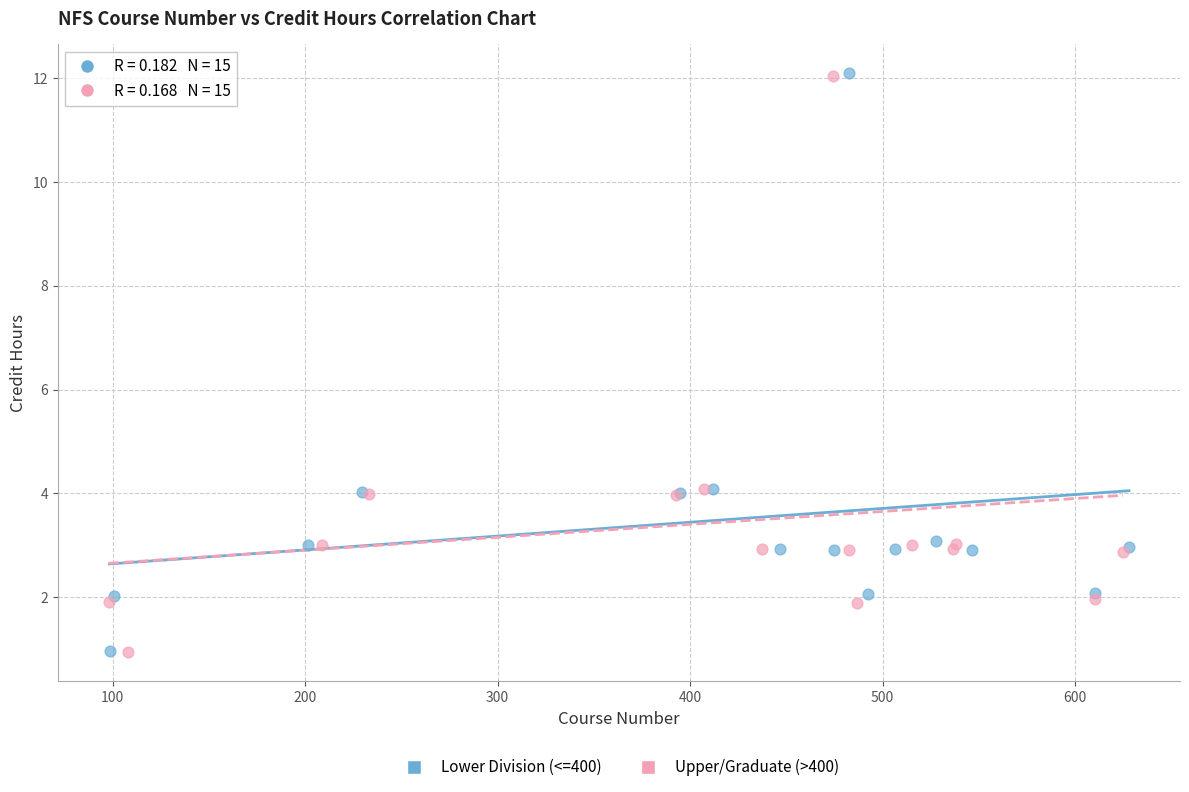

Which series has the widest spread of Y values?

Lower Division (<=400)